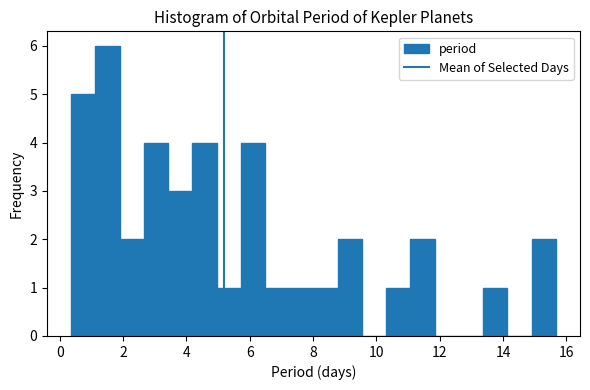

Read against the x-axis, roughly where is the centre of the tallest bar?

1.6